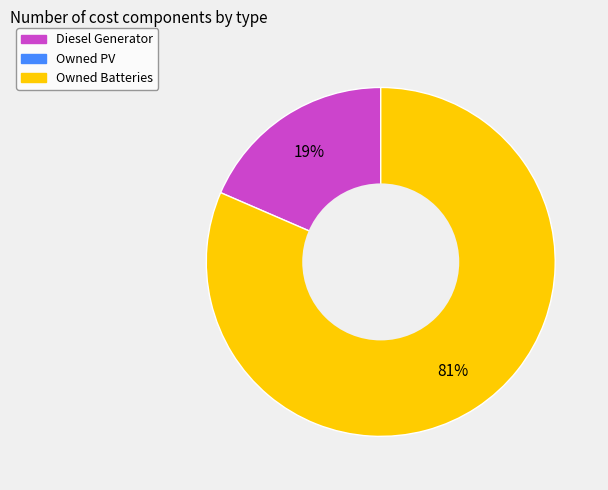

Is there a majority slice in this chart?

Yes